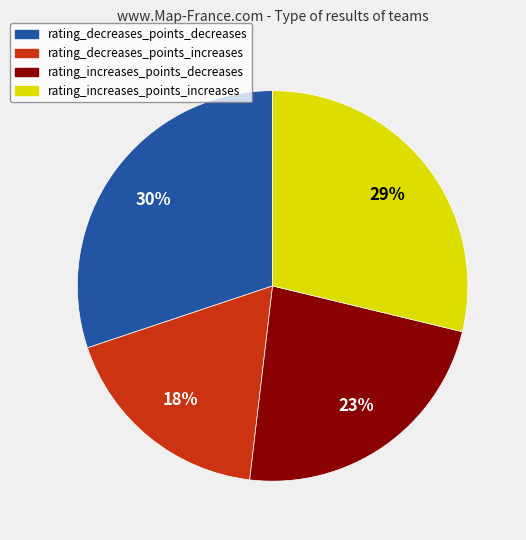

To the nearest percent, what portion does rating_increases_points_decreases represent?

23%